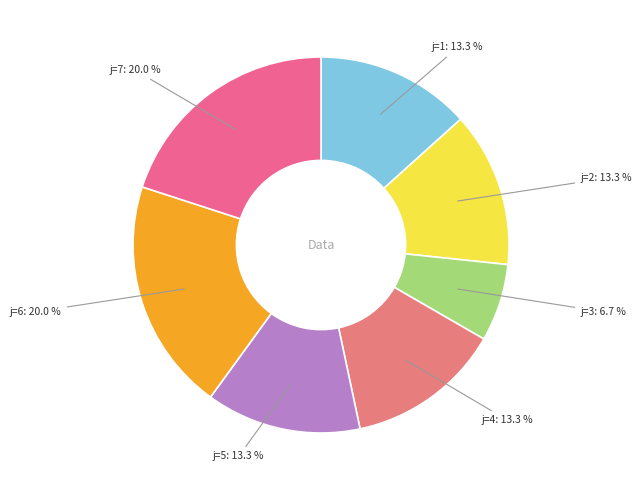

How much of the chart is everything except j=7: 20.0 %?

80.0%